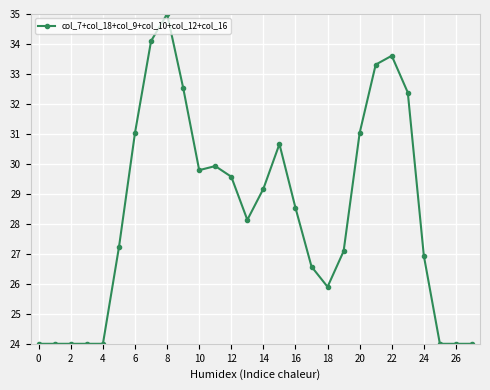

What is the minimum value shown in the chart?

24.0